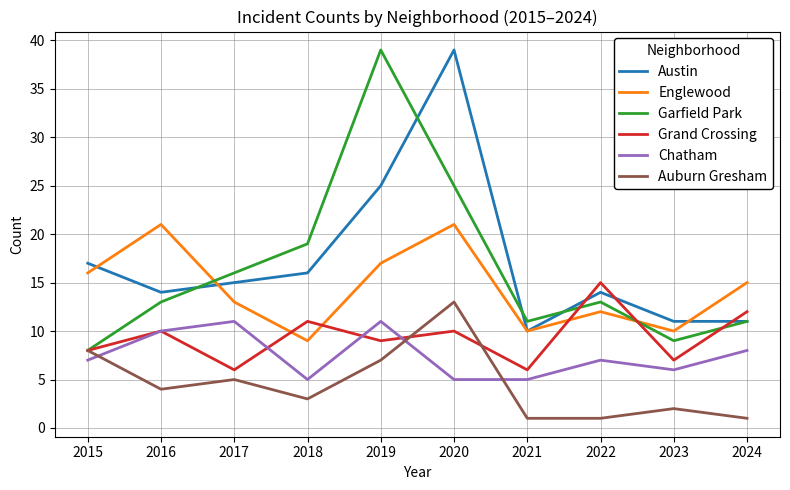

Is the value of Auburn Gresham at 2017 greater than the value of Grand Crossing at 2015?

No